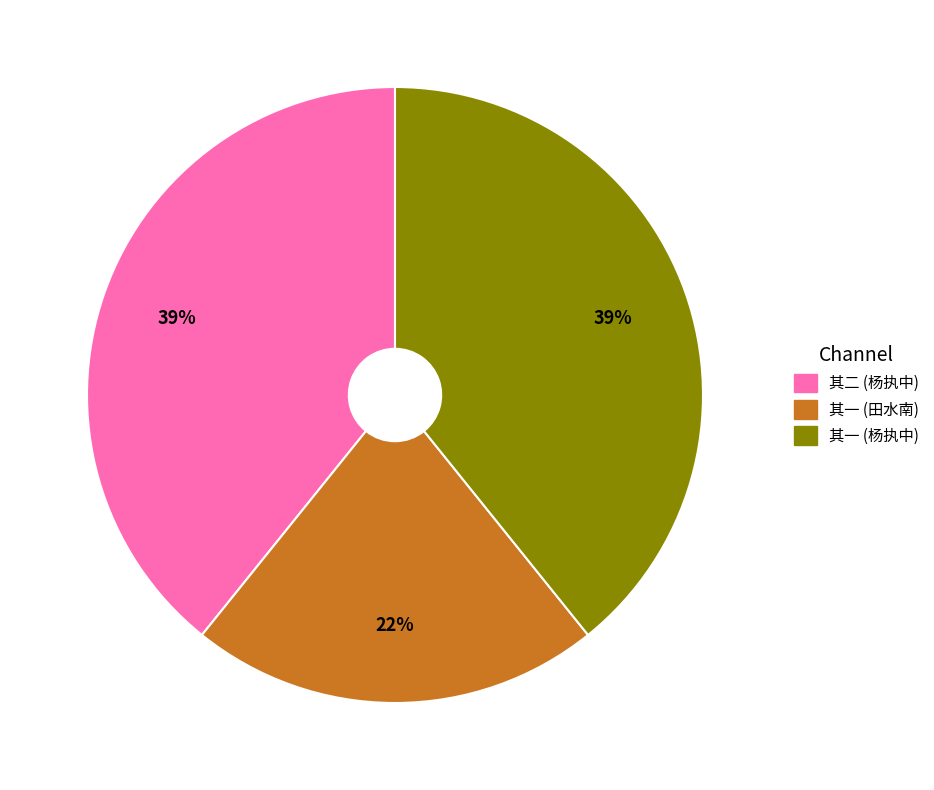

To the nearest percent, what is the average slice percentage?

33%